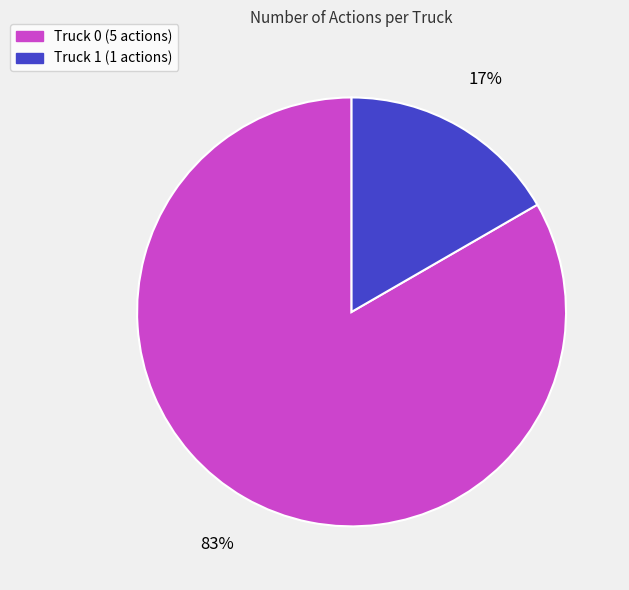

To the nearest percent, what is the average slice percentage?

50%